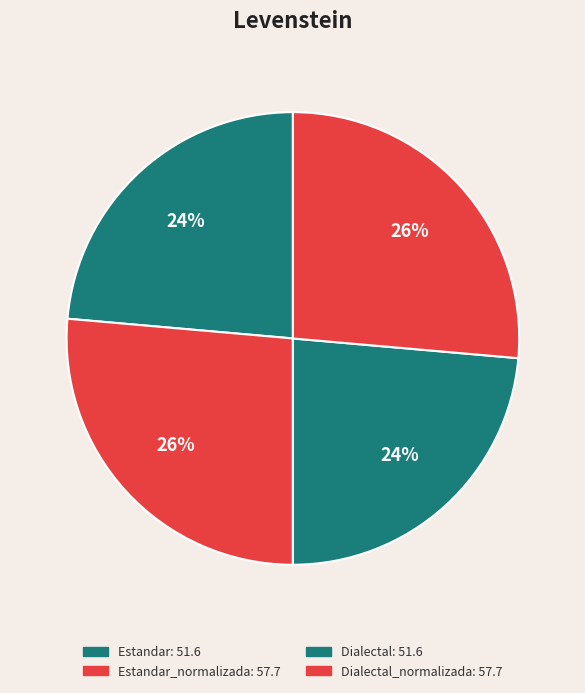

Count the number of slices in the pie.

4